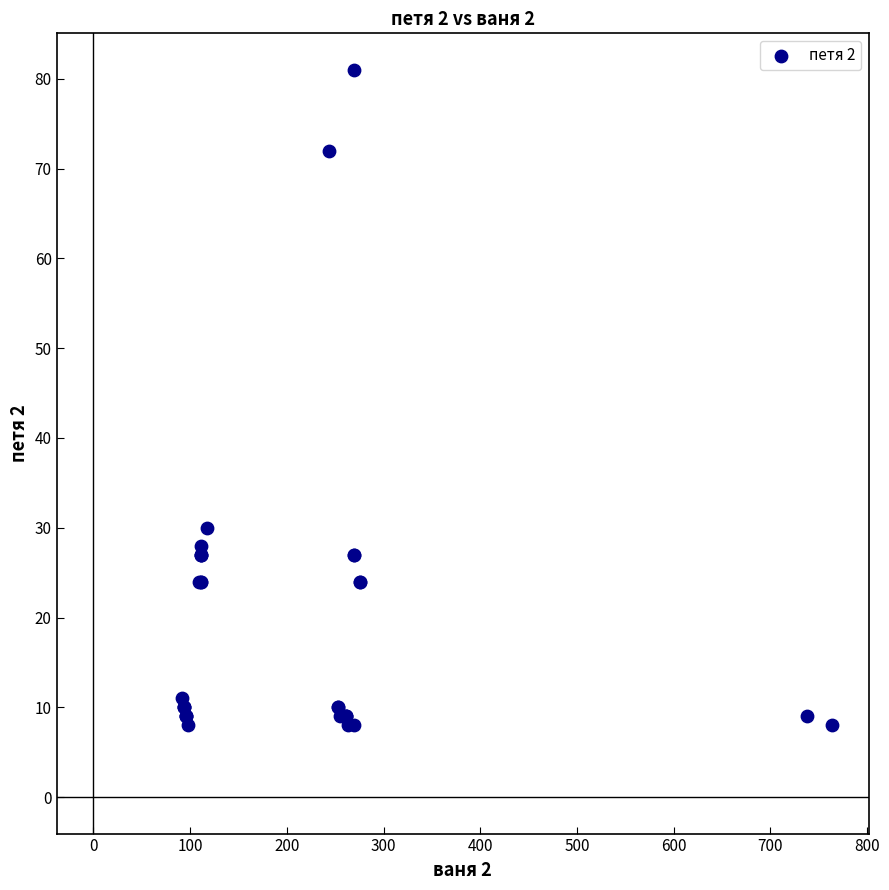

What Y value in the scatter plot is closest to 44?

30